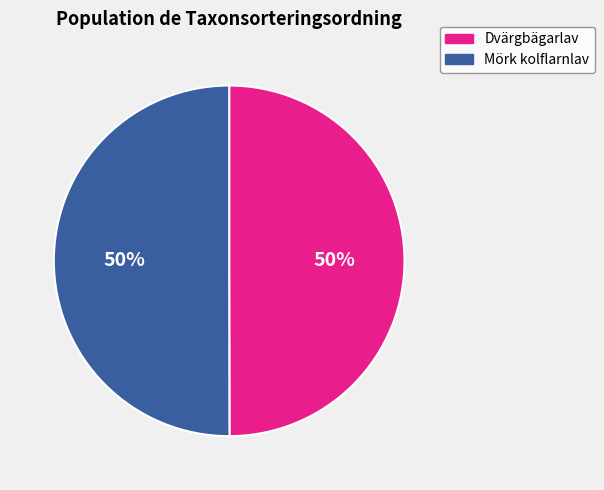

To the nearest percent, what is the average slice percentage?

50%